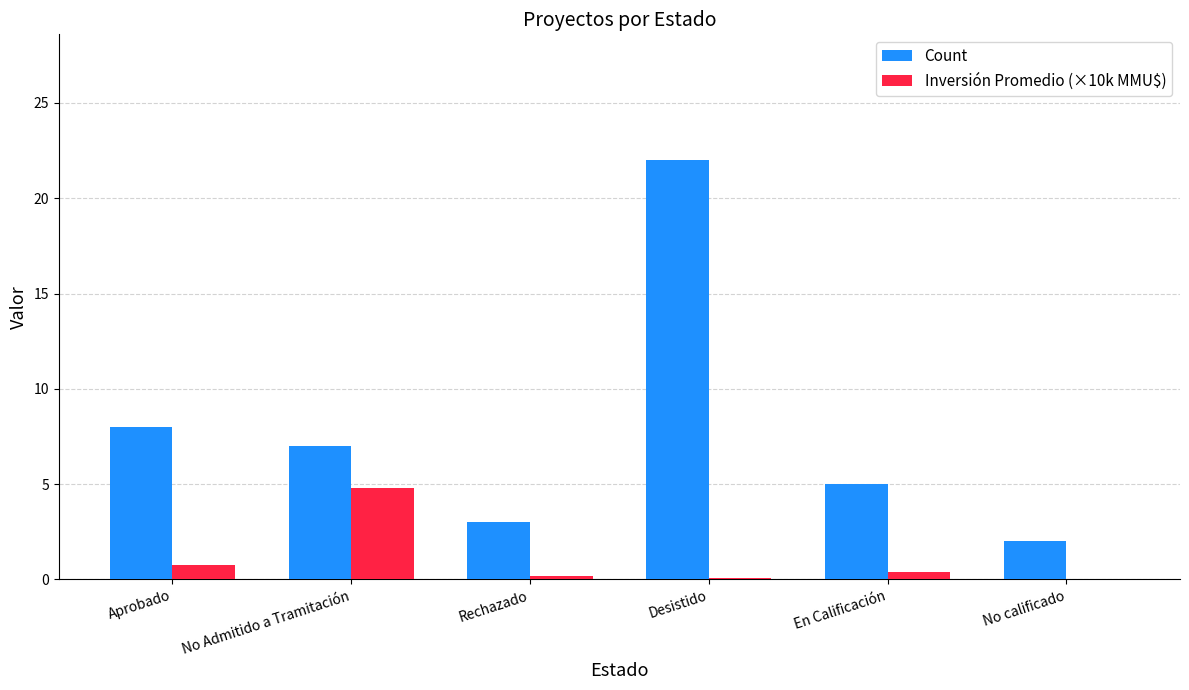

Which series has the largest range (max minus min)?

Count